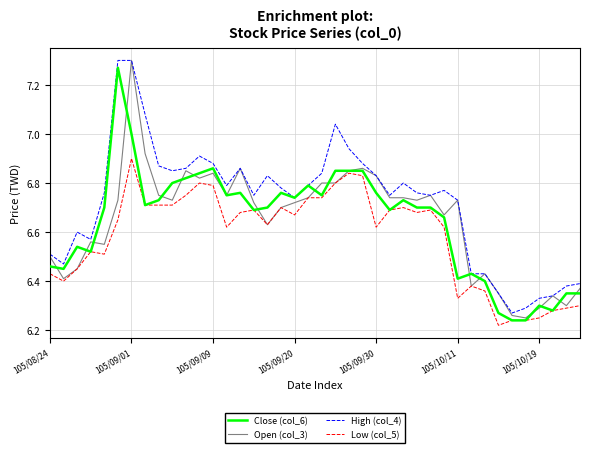

True or false: Low (col_5) and High (col_4) intersect in this chart.

False